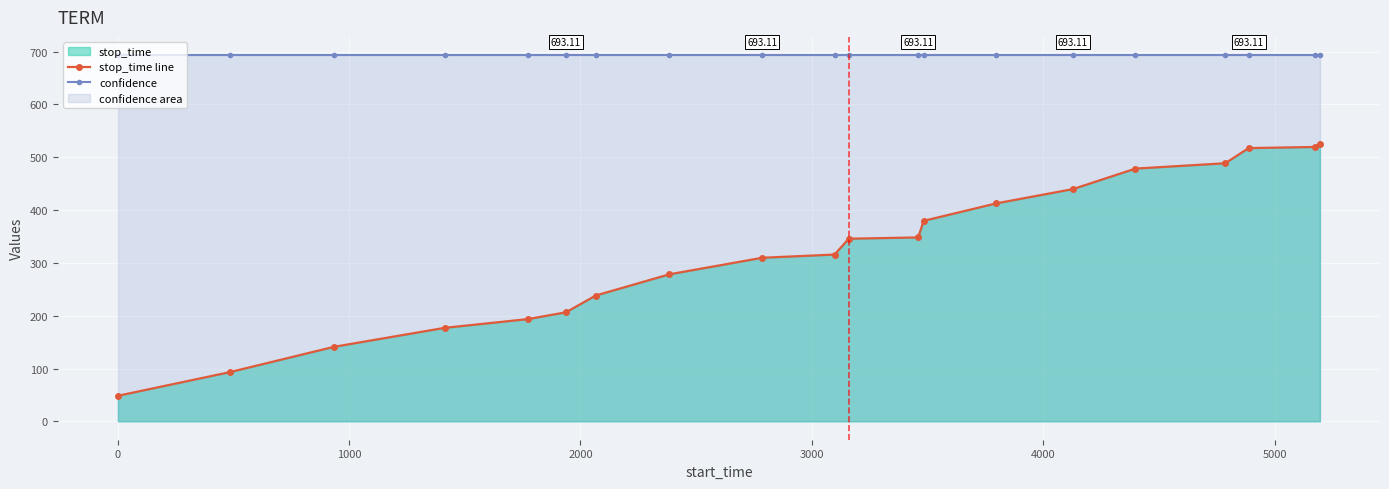

At how many categories does at least one series exceed 577?

20